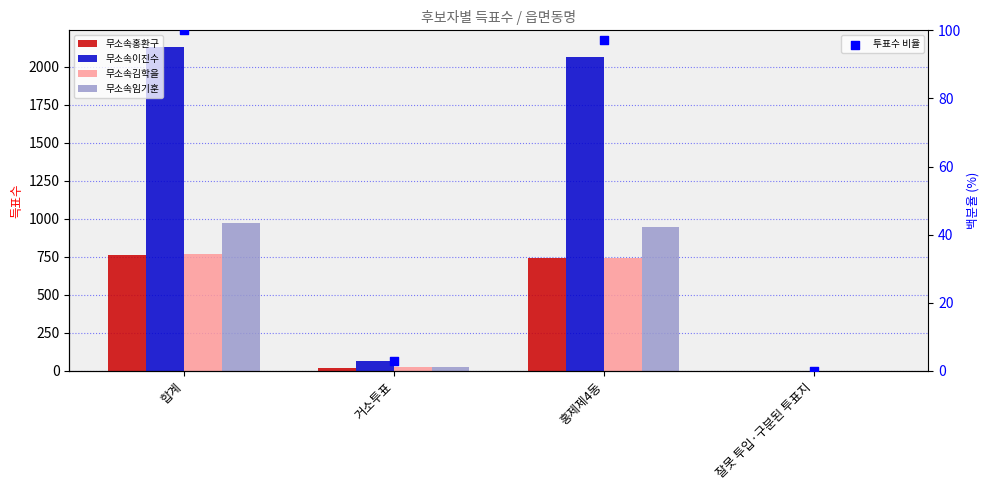

Which series has the largest total across all categories?

무소속이진수